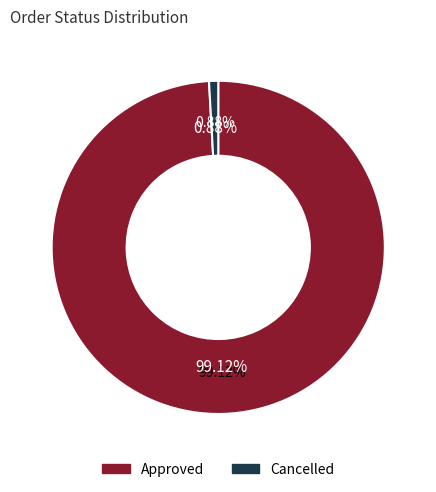

Rank the categories by value from highest to lowest.

Approved, Cancelled